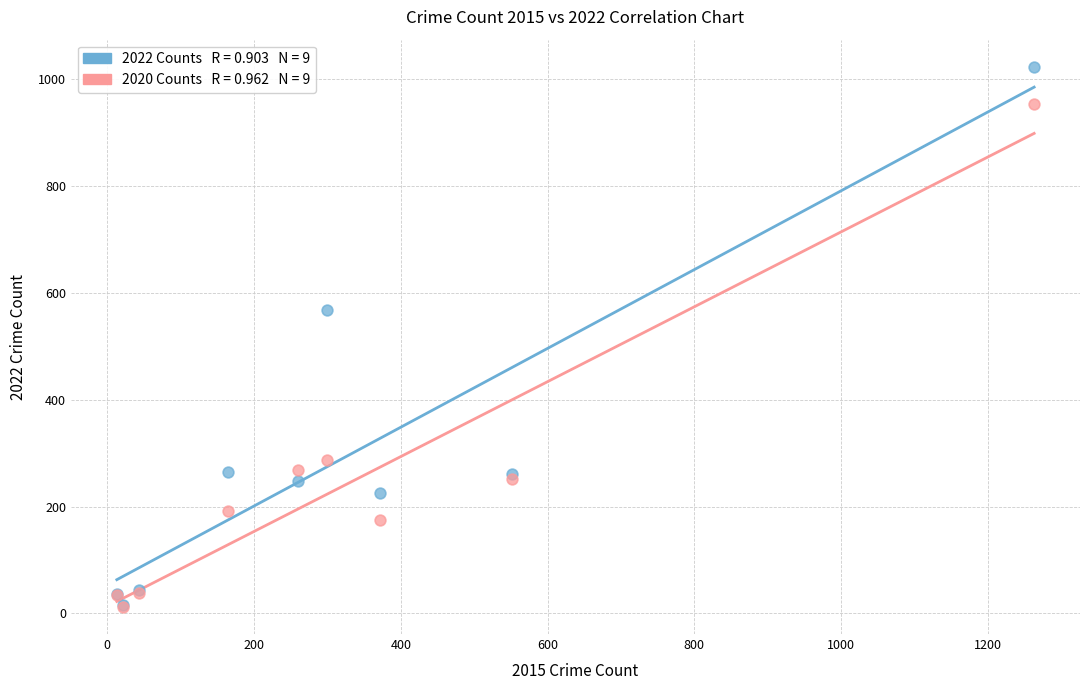

Across all series, what Y value is closest to 517?

567